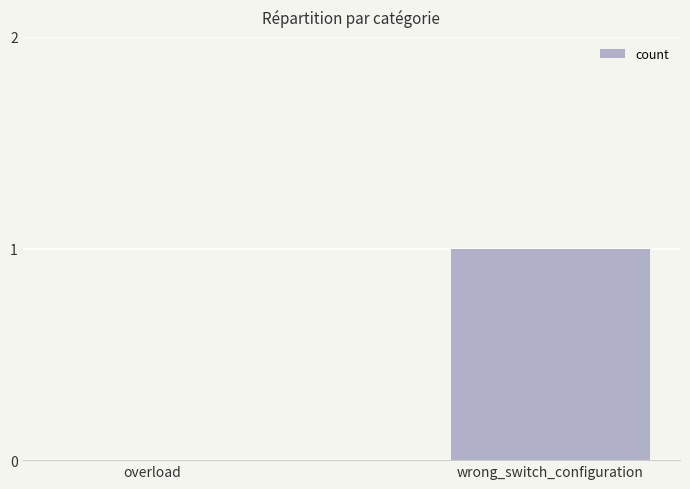

Which label corresponds to the largest value in the chart?

wrong_switch_configuration